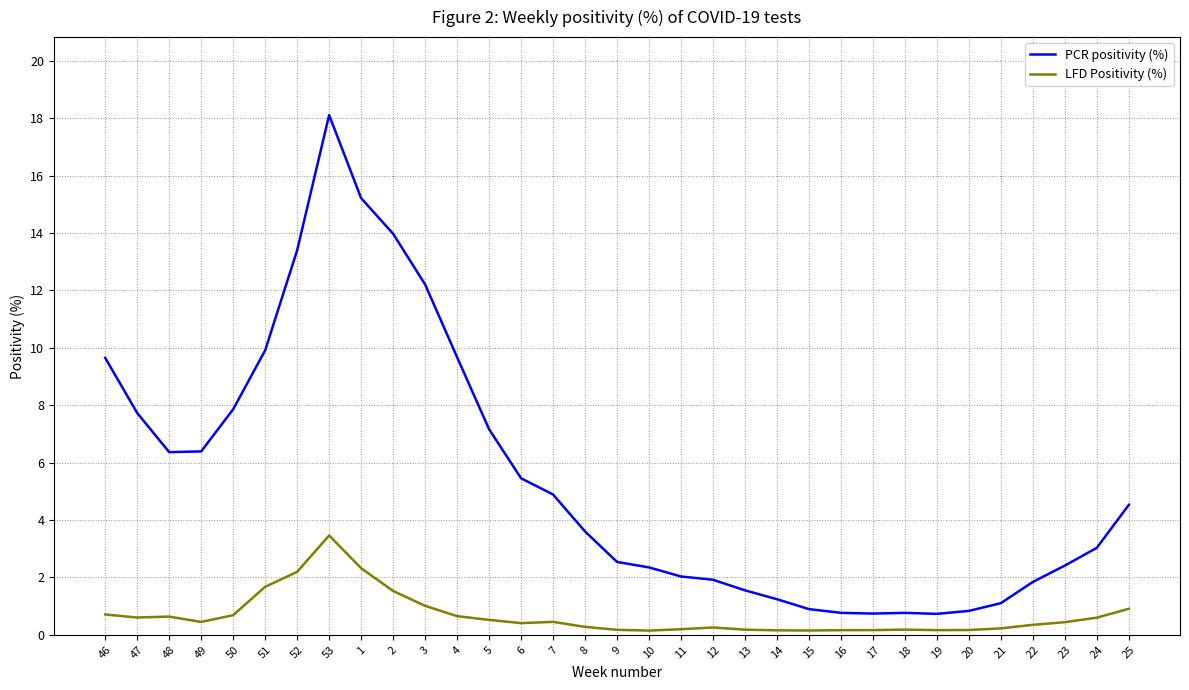

True or false: LFD Positivity (%) and PCR positivity (%) cross at least once.

False